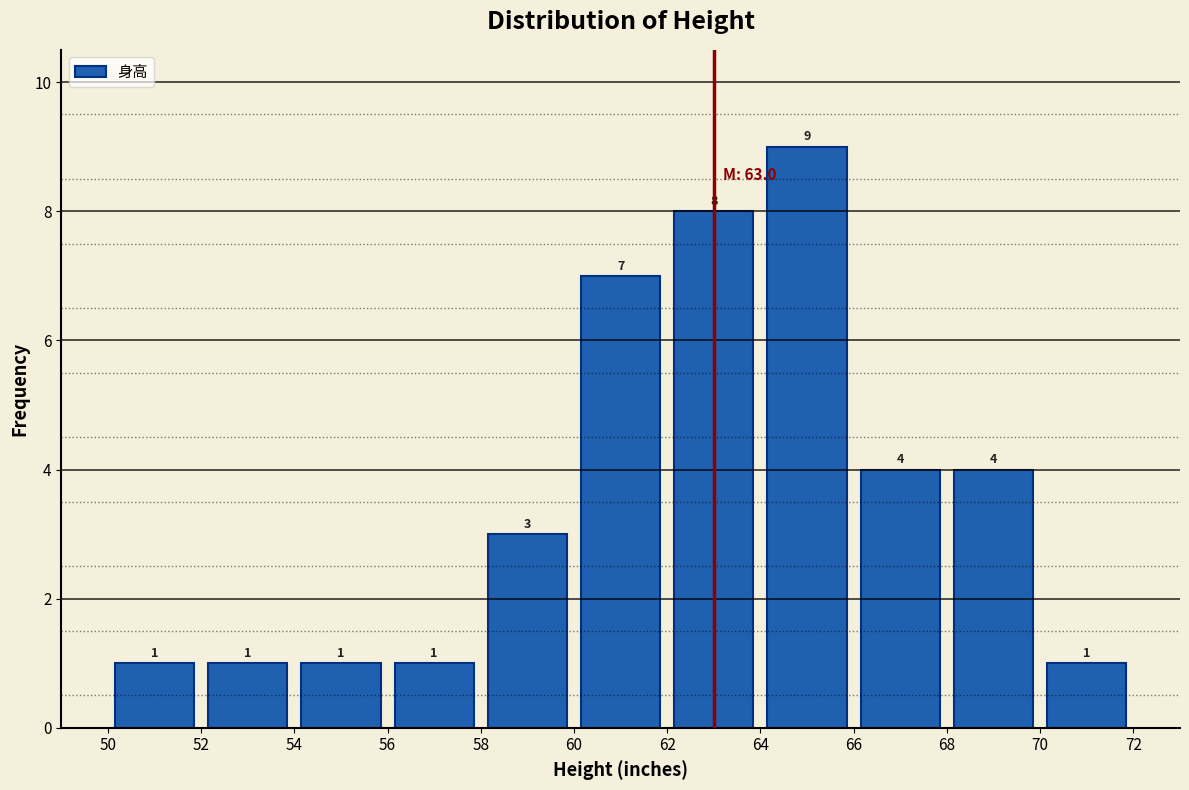

Reading left to right, transcribe this chart: for each bar, give the range it covers on the x-axis and its height.

50 to 52: 1
52 to 54: 1
54 to 56: 1
56 to 58: 1
58 to 60: 3
60 to 62: 7
62 to 64: 8
64 to 66: 9
66 to 68: 4
68 to 70: 4
70 to 72: 1